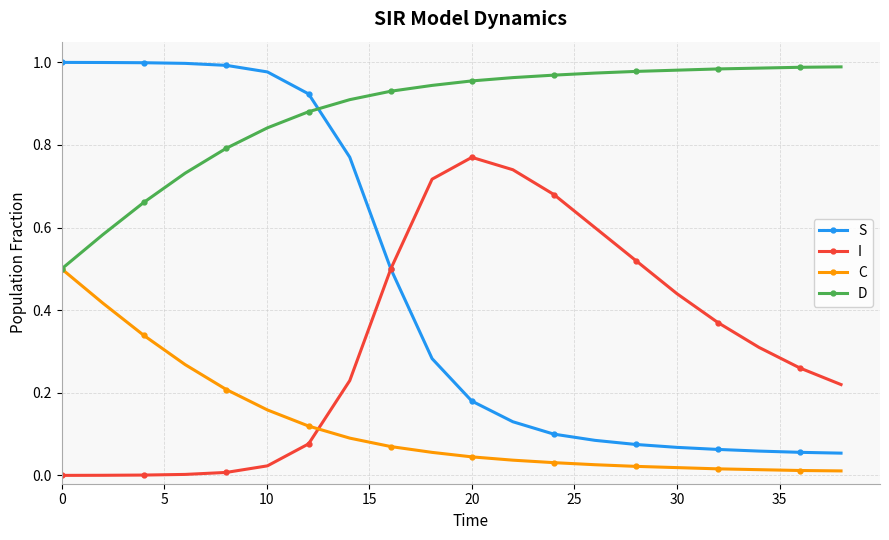

At how many categories does at least one series exceed 0?

20